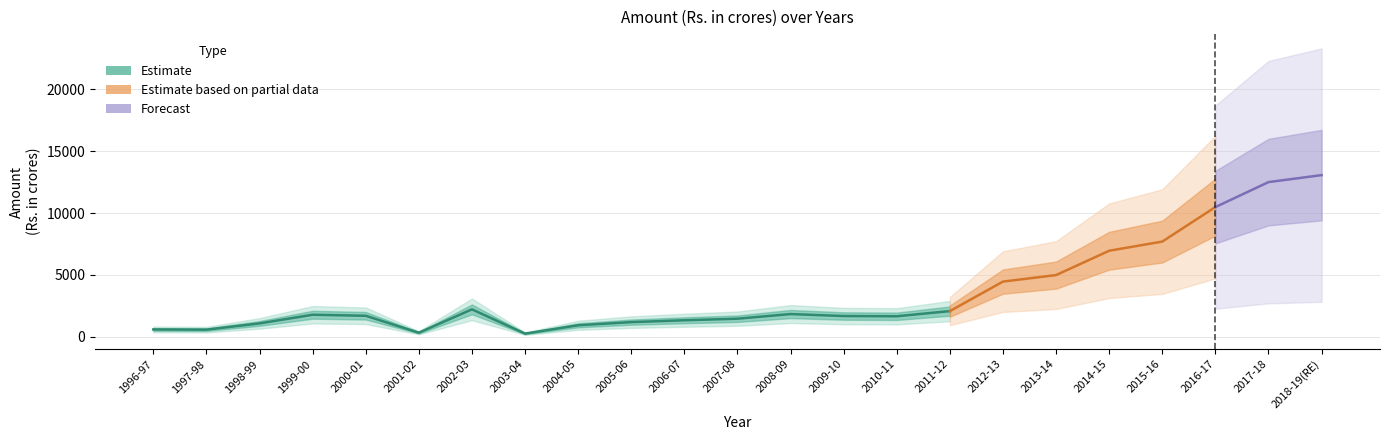

At which label does the data first exceed 1693?

1999-00